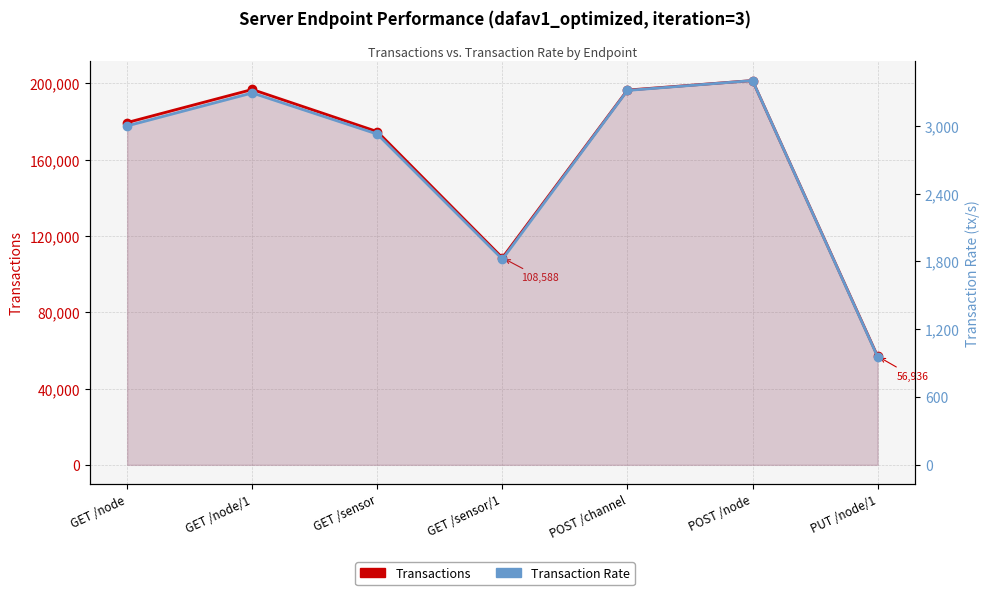

What is the average value of the transactions series?

159242.9